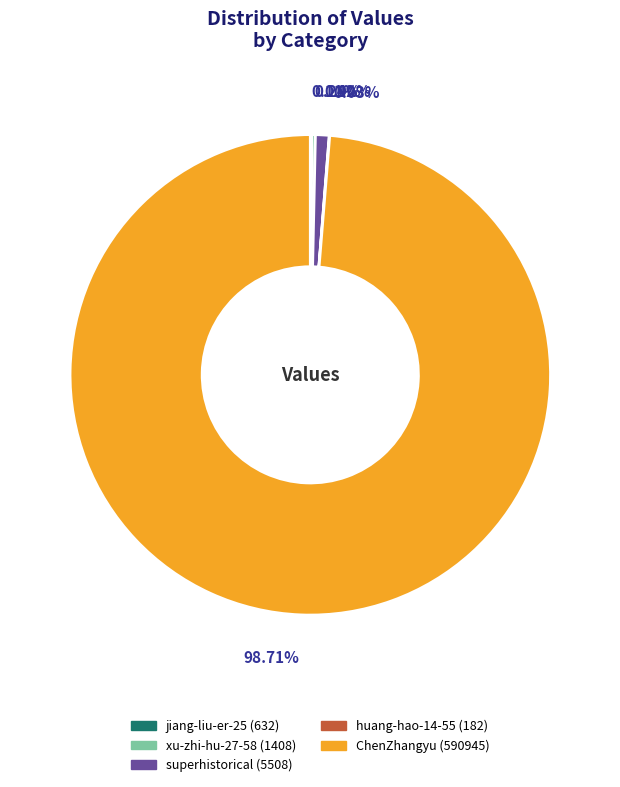

Does any single category account for the majority?

Yes